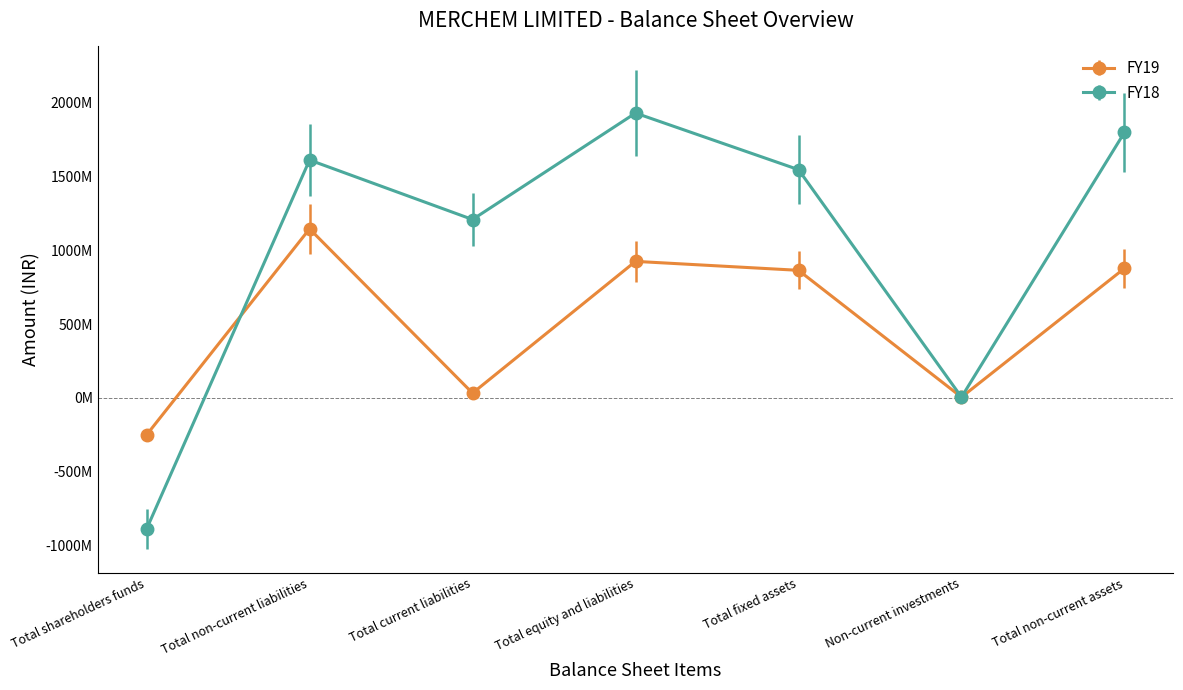

What are all the series names shown in the legend?

FY19, FY18